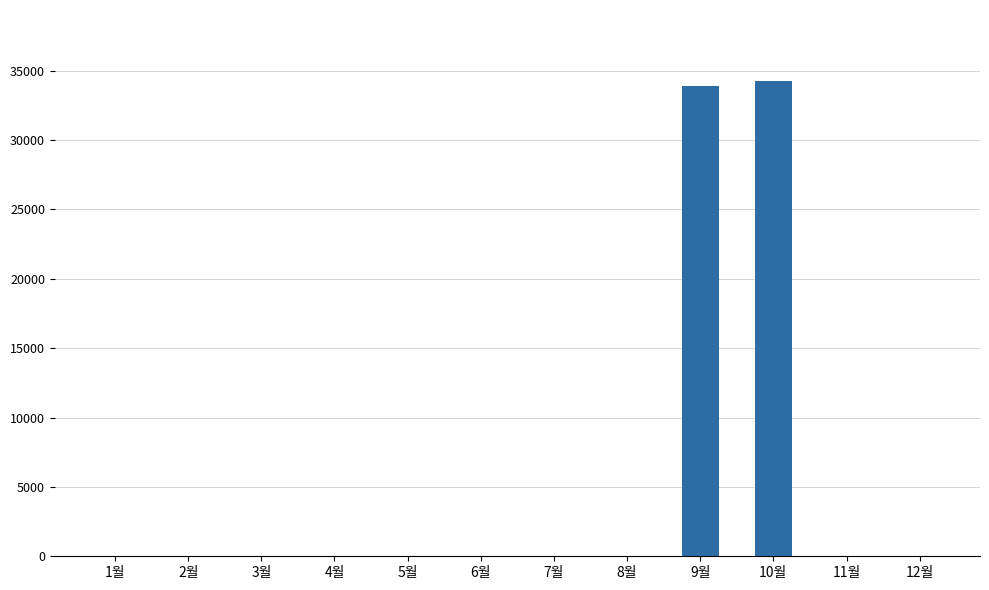

What is the change in value from 2월 to 9월?

+33930